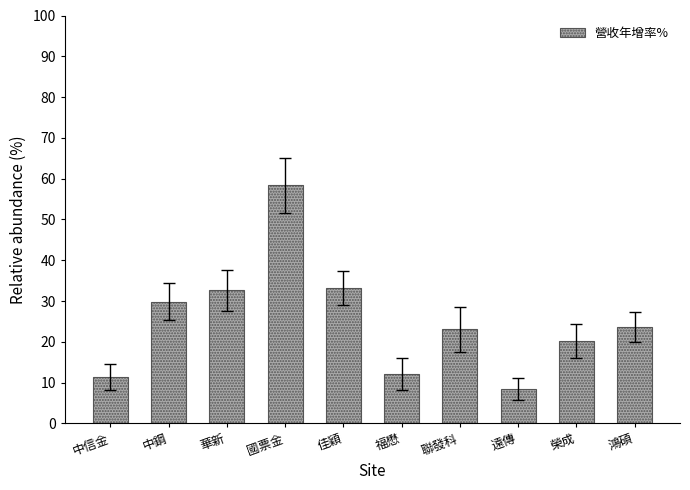

What is the sum of the values at 華新 and 遠傳?

41.0